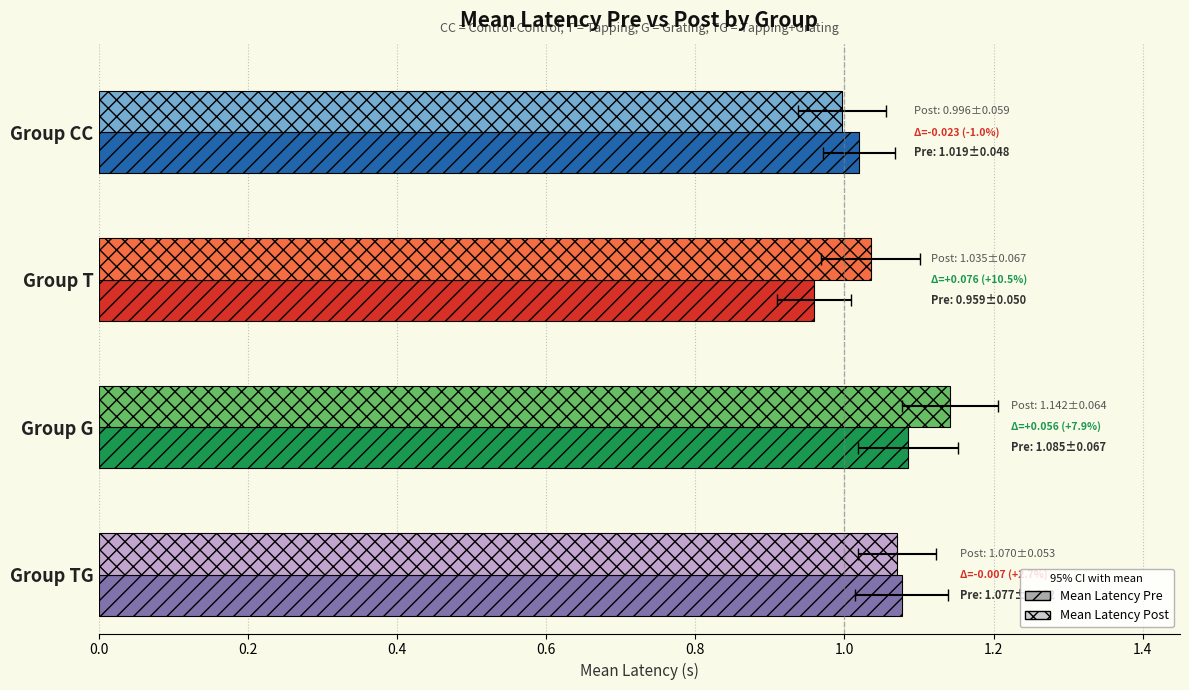

Is the value of Mean Latency Post at Group TG greater than the value of Mean Latency Pre at Group TG?

No